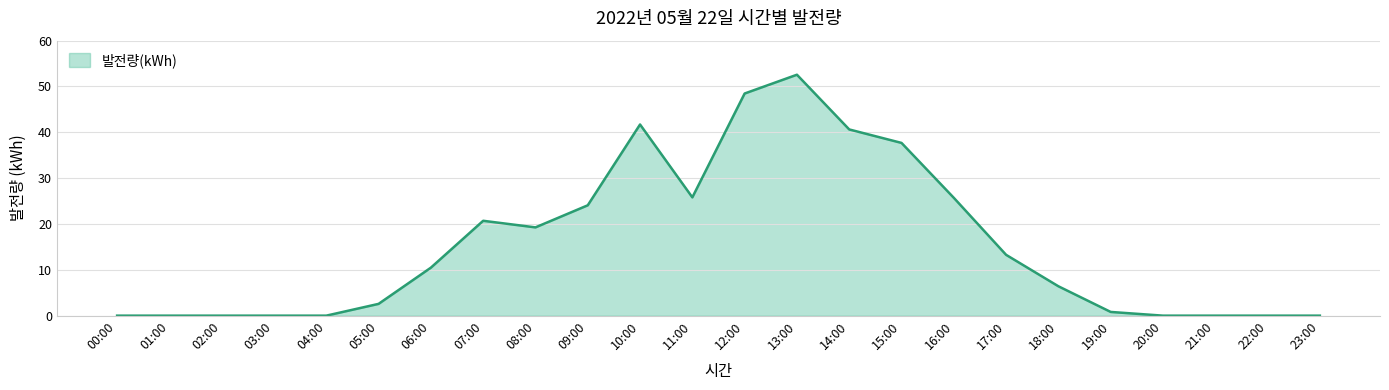

Which label corresponds to the largest value in the chart?

13:00